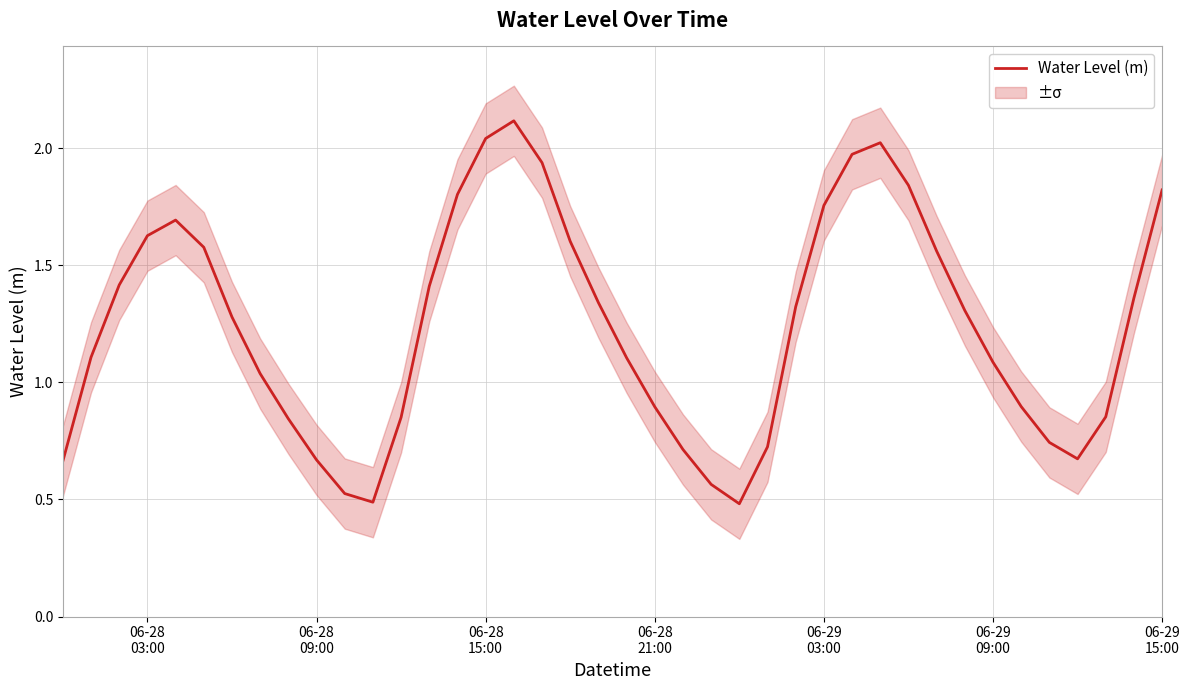

How many lines are shown in the chart?

1